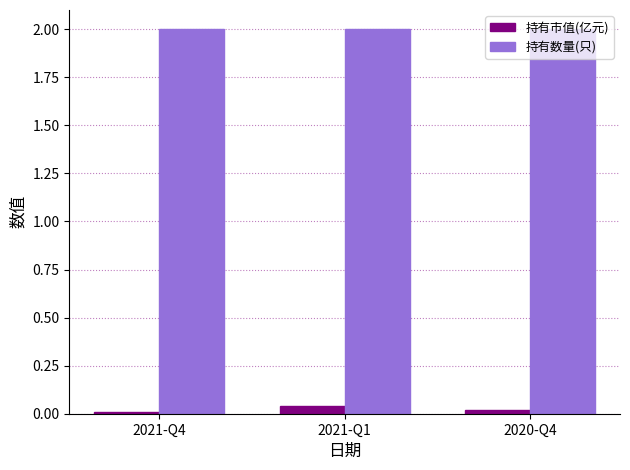

Are the bars horizontal?

No